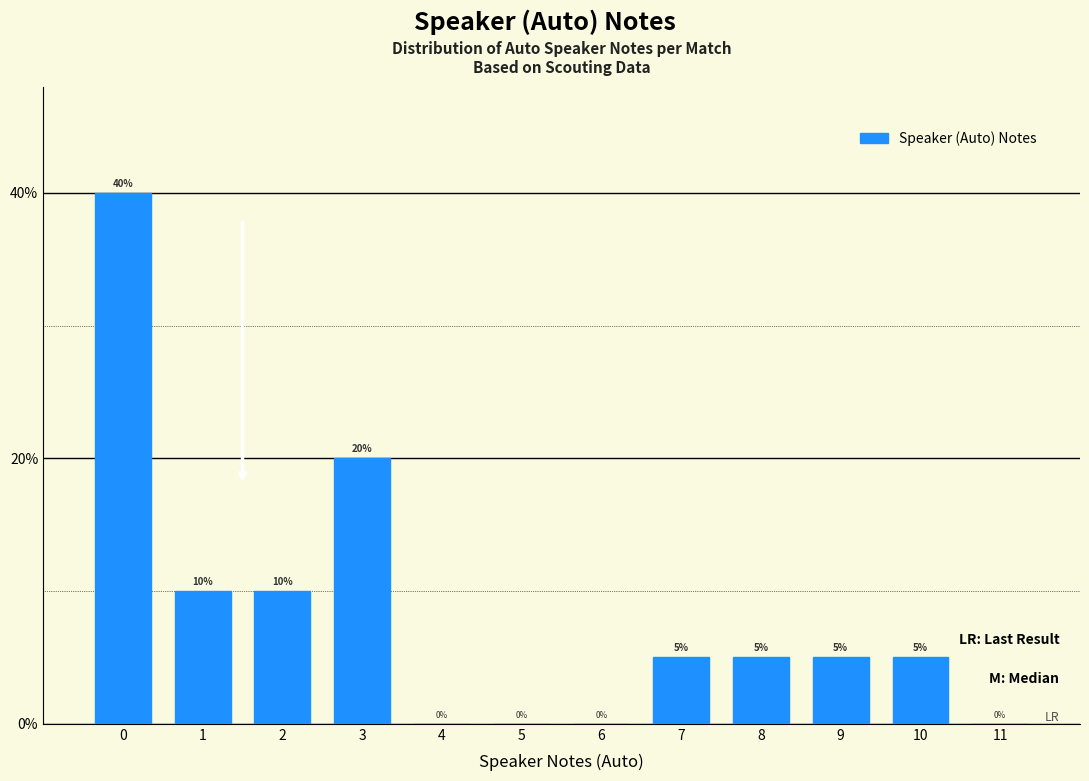

Reading left to right, transcribe this chart: for each bar, give the range it covers on the x-axis and its height.

-0.5 to 0.5: 40
0.5 to 1.5: 10
1.5 to 2.5: 10
2.5 to 3.5: 20
3.5 to 4.5: 0
4.5 to 5.5: 0
5.5 to 6.5: 0
6.5 to 7.5: 5
7.5 to 8.5: 5
8.5 to 9.5: 5
9.5 to 10.5: 5
10.5 to 11.5: 0